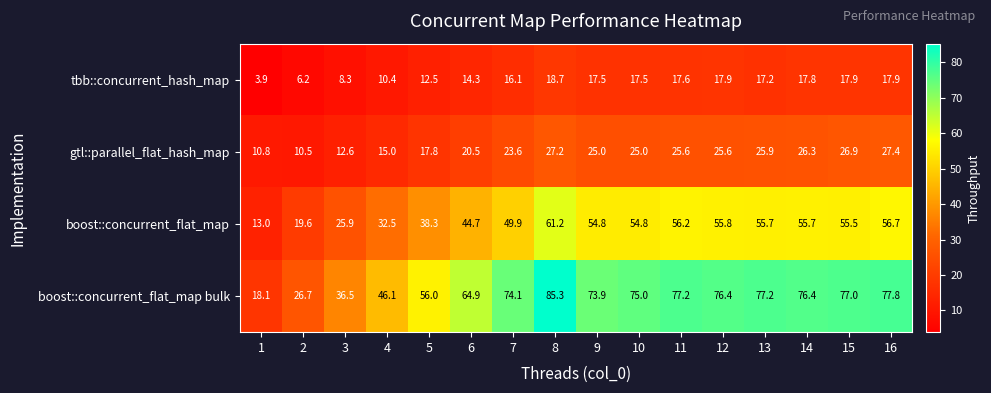

At 6, list the series in order from largest to smallest.

boost::concurrent_flat_map bulk, boost::concurrent_flat_map, gtl::parallel_flat_hash_map, tbb::concurrent_hash_map